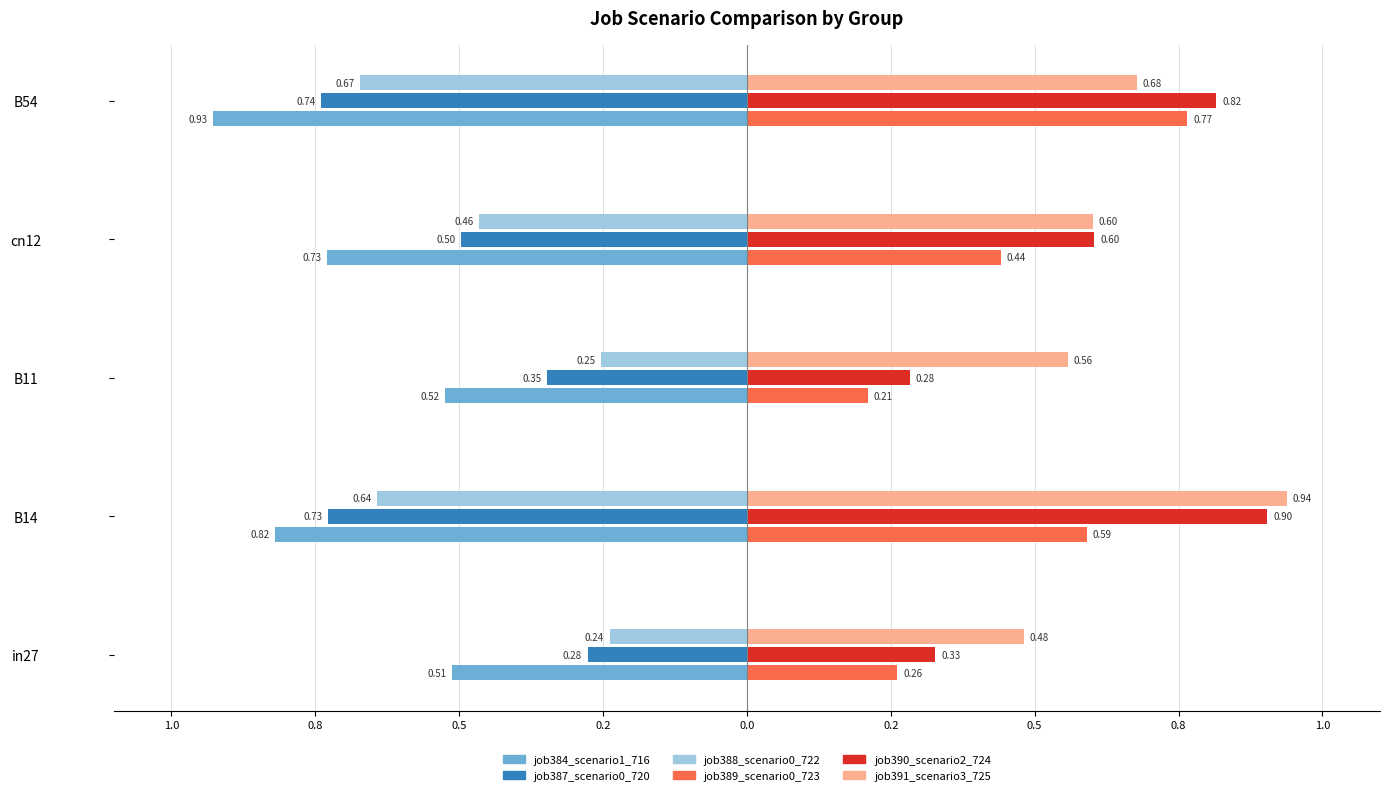

Which series changed the most between in27 and B11?

job391_scenario3_725